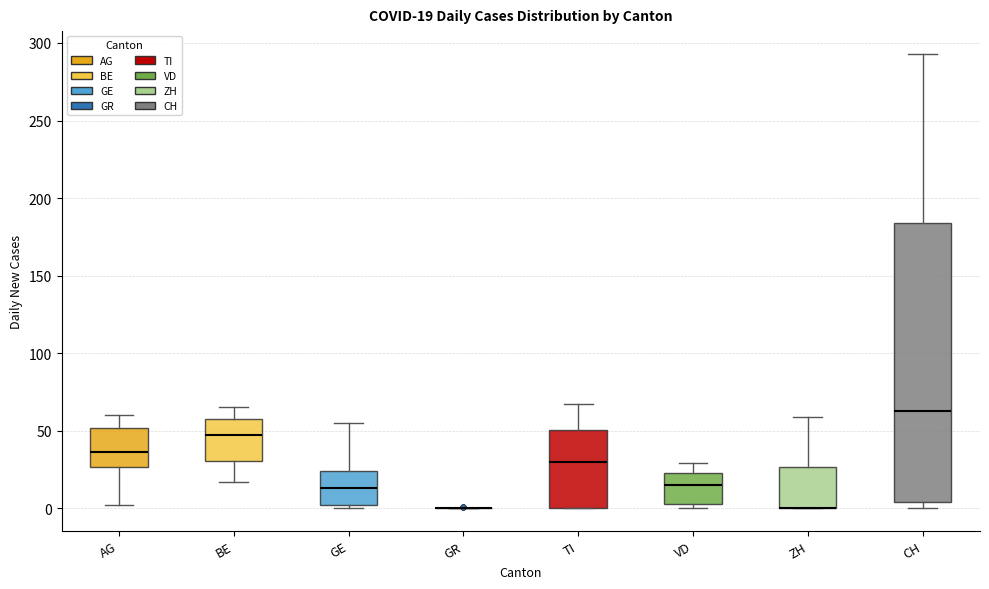

Which box is the tallest, from its lower edge to its upper edge?

CH